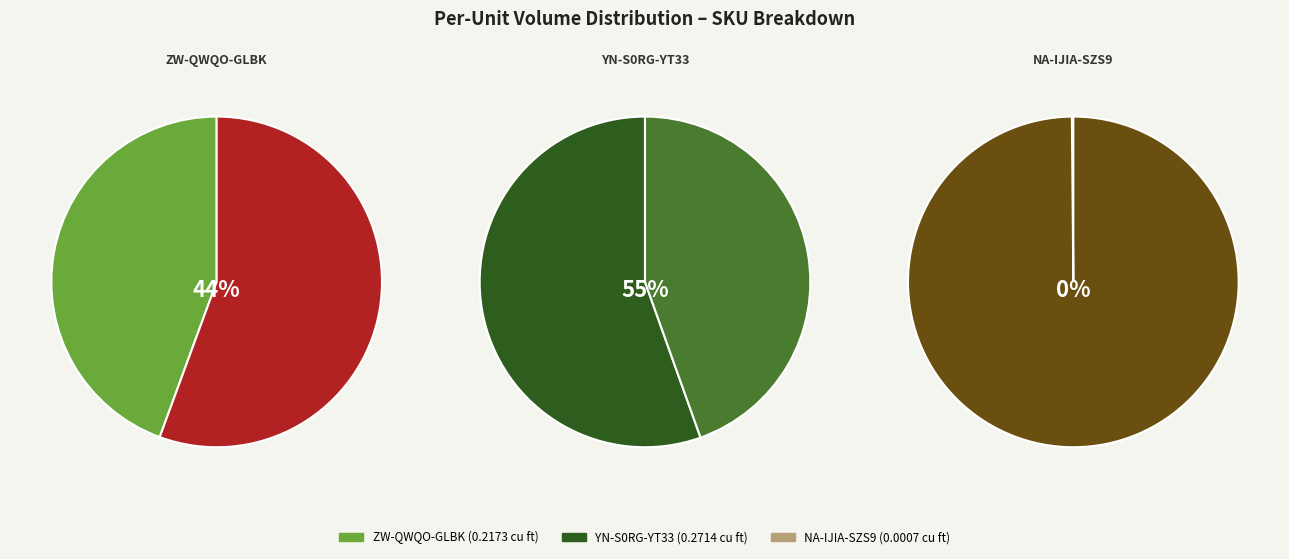

Does ZW-QWQO-GLBK represent more than half of the total?

No